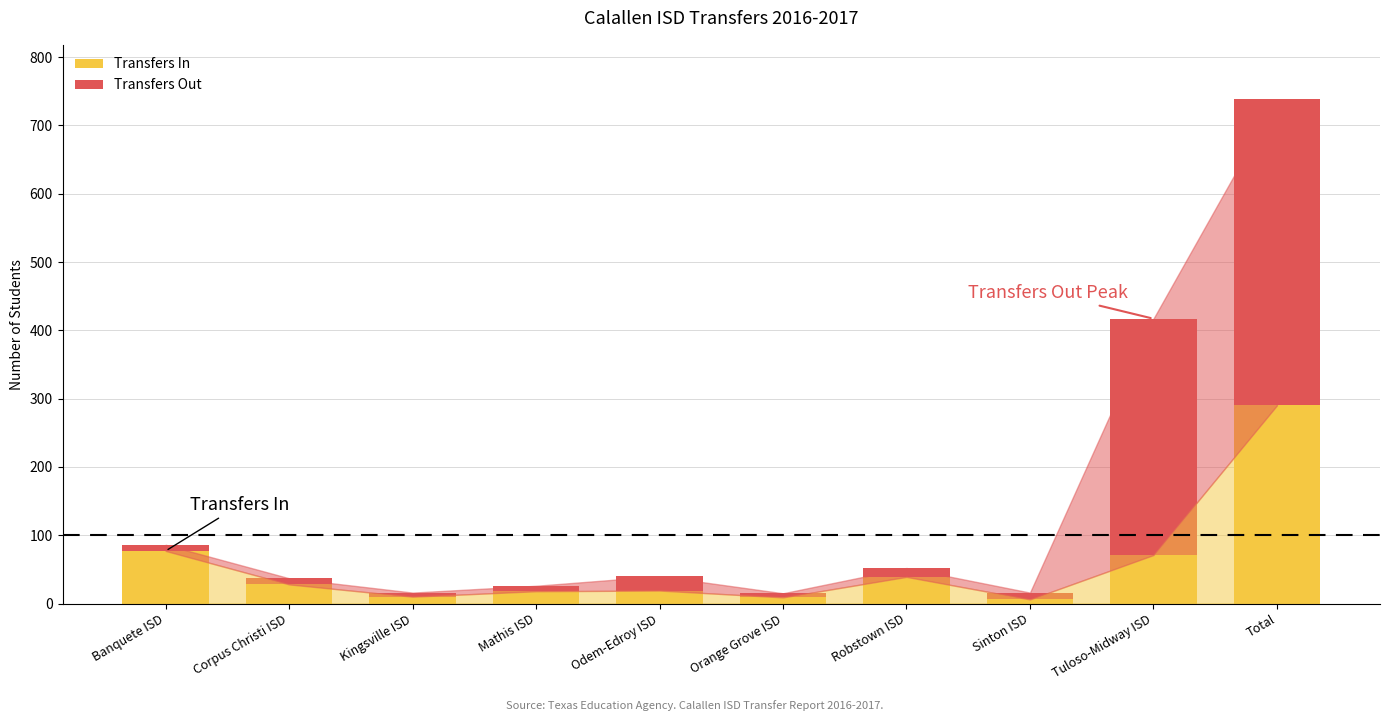

Which category has the highest value in the Transfers In series?

Total